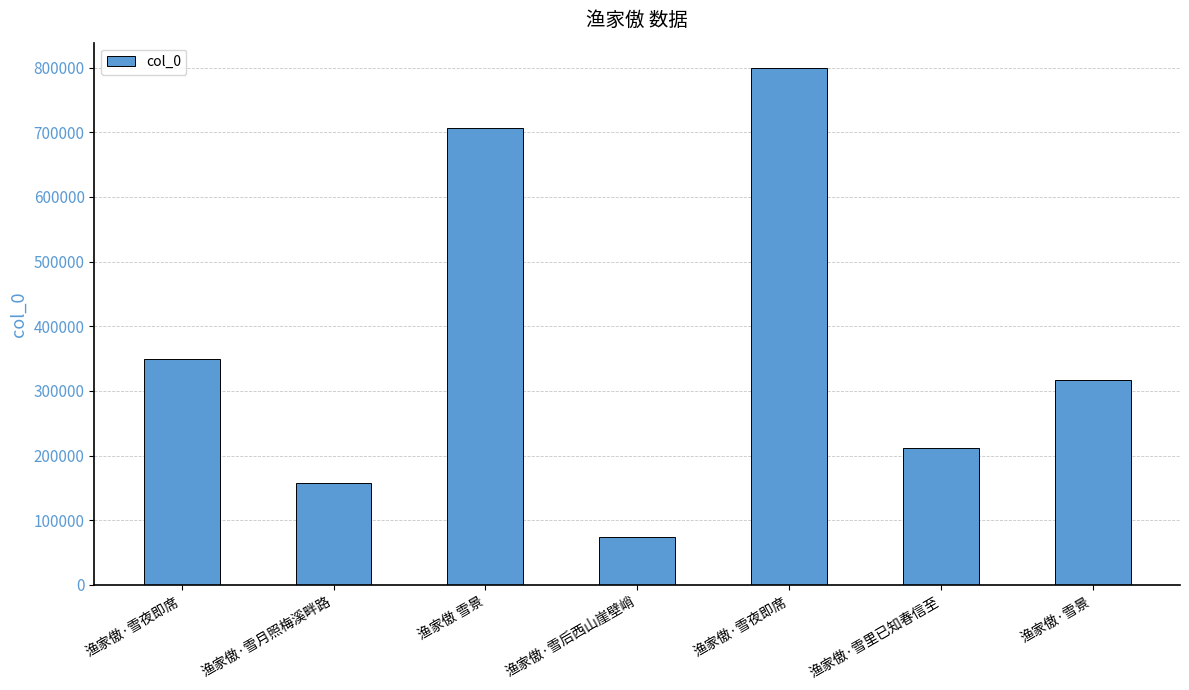

List the labels in order of value, largest first.

渔家傲·雪夜即席, 渔家傲 雪景, 渔家傲·雪夜即席, 渔家傲·雪景, 渔家傲·雪里已知春信至, 渔家傲·雪月照梅溪畔路, 渔家傲·雪后西山崖壁峭